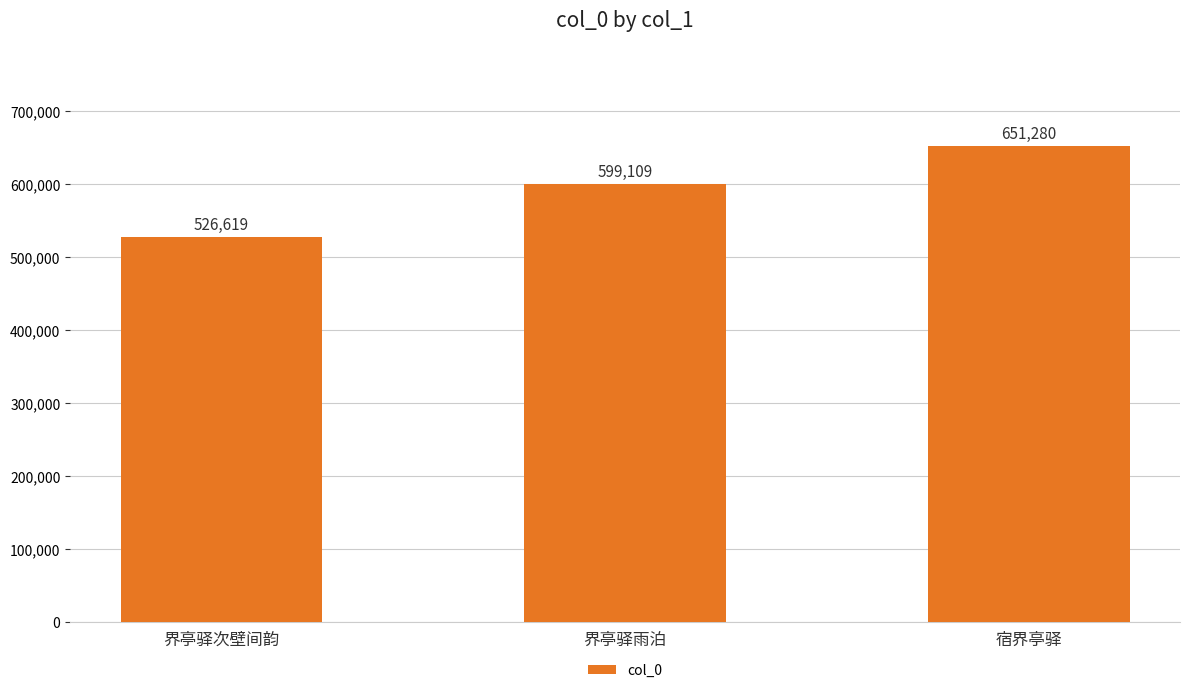

The value at 界亭驿次壁间韵 is 526619. True or false?

True